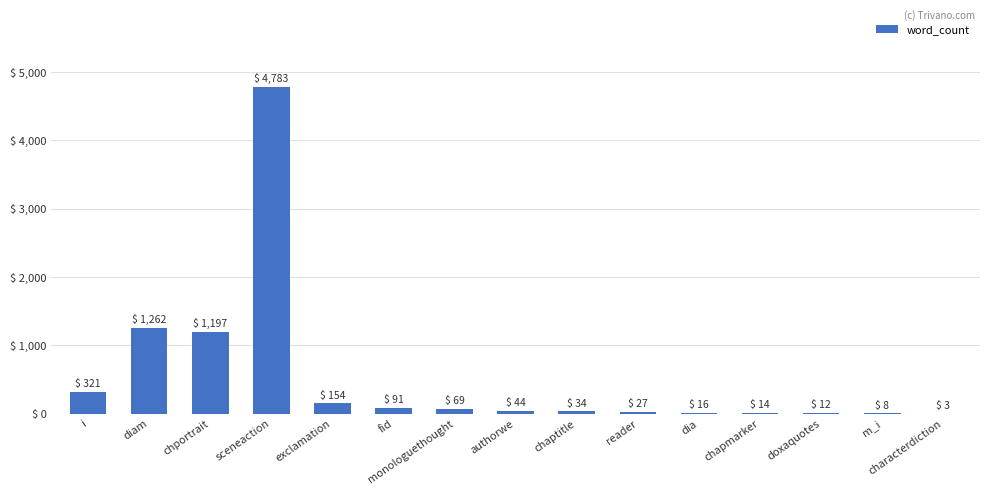

What is the sum of the values at diam and dia?

1278